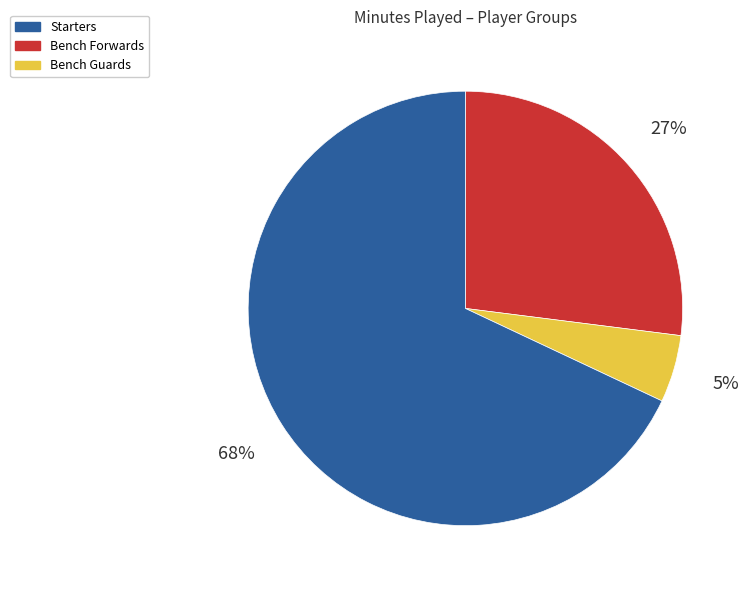

Is there a majority slice in this chart?

Yes